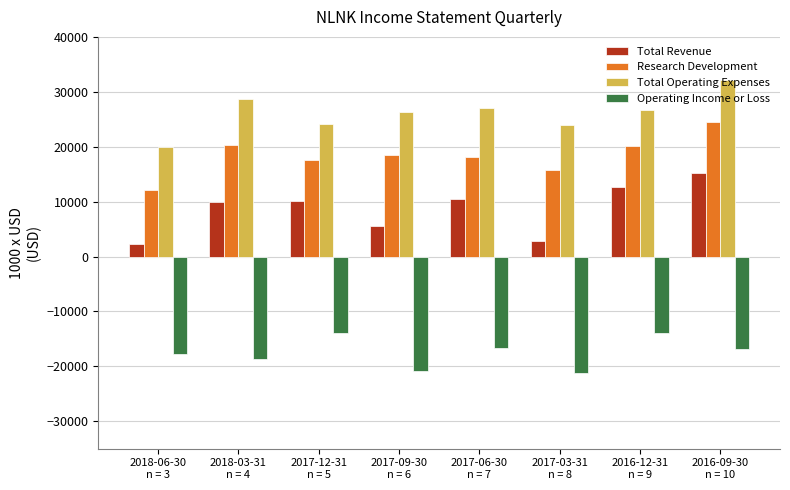

What is the sum of all Total Operating Expenses values?

209100